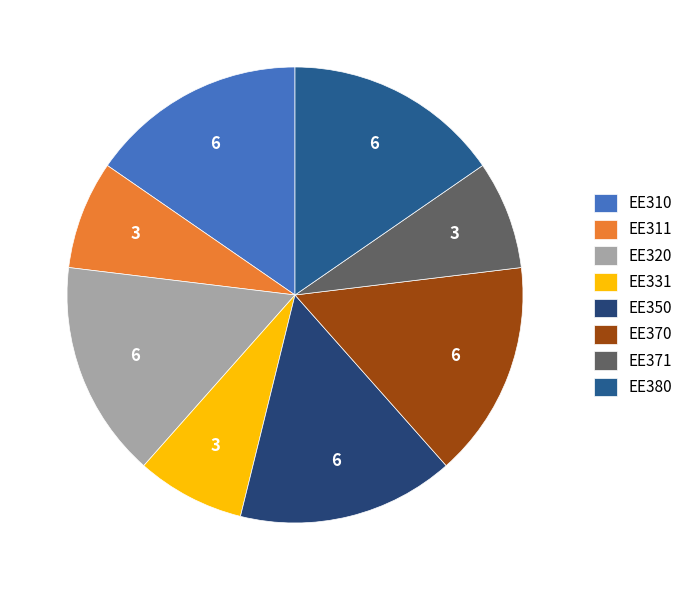

What is the total percentage of EE350 and EE311?

23.1%